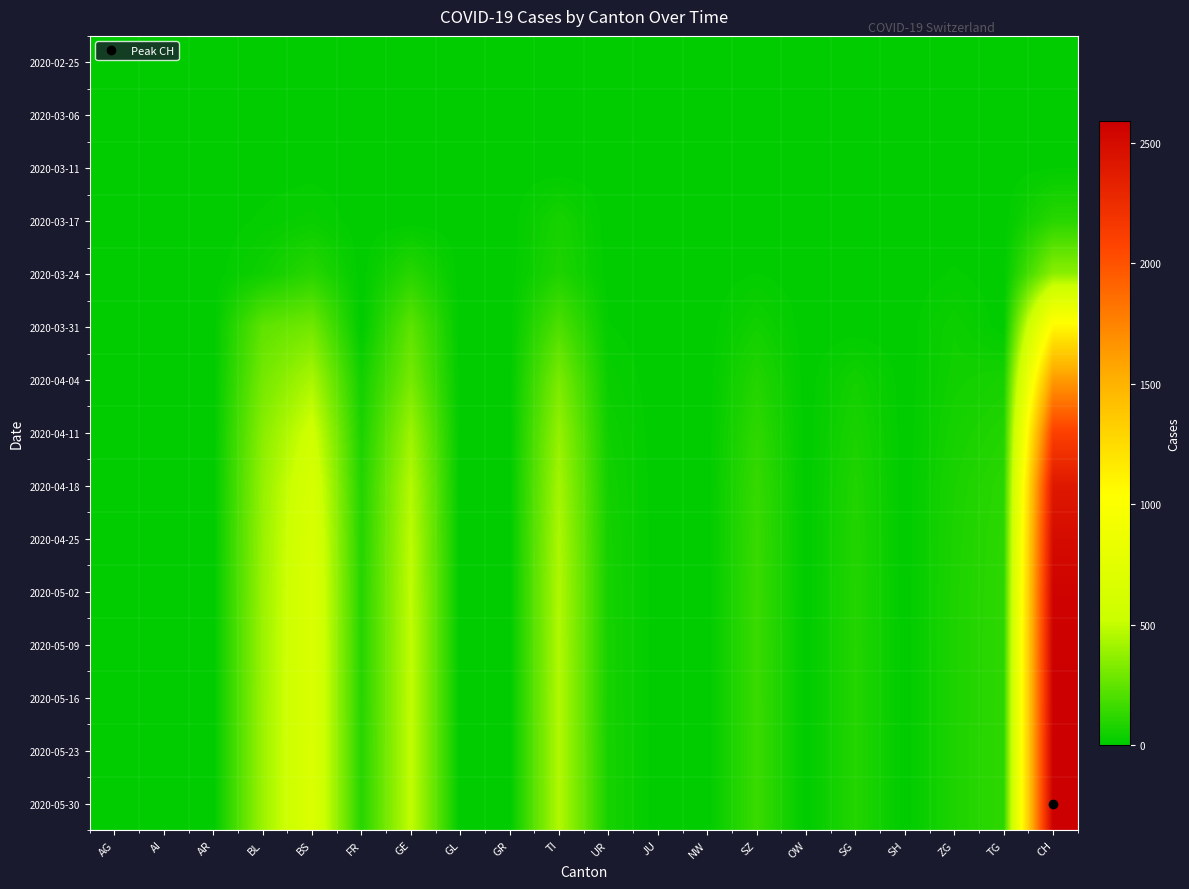

What is the maximum value shown in the chart?

2592